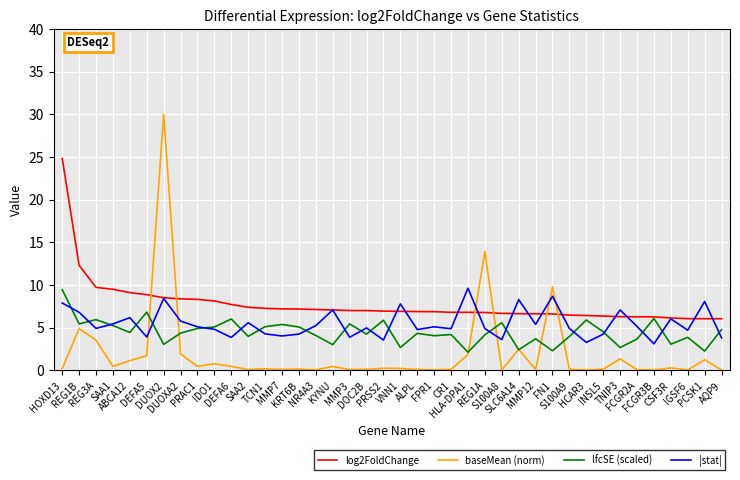

Which series ends up on top after the final intersection of baseMean (norm) and log2FoldChange?

log2FoldChange